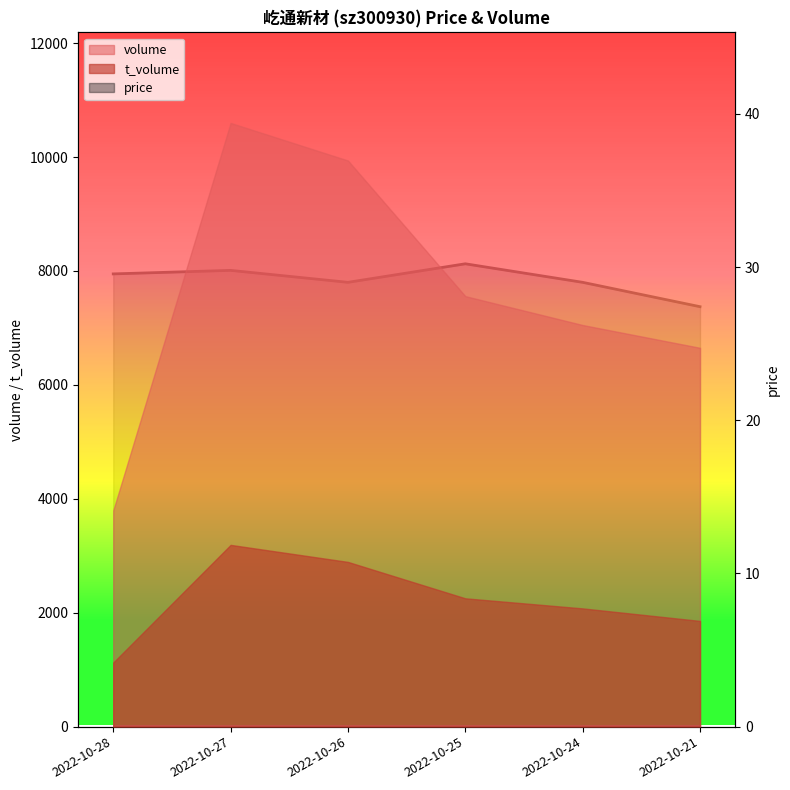

At which label is the value closest to 28?

2022-10-21